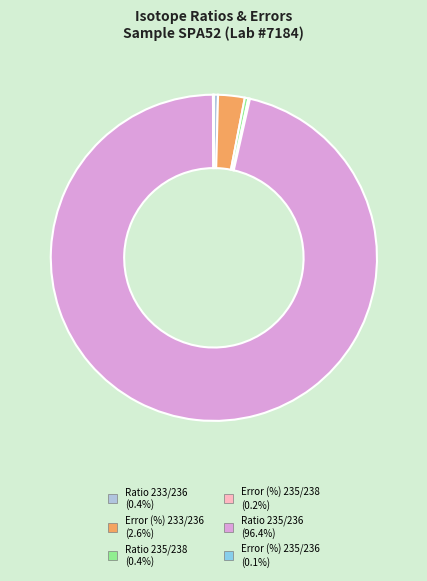

What is the largest slice in the pie chart?

Ratio 235/236